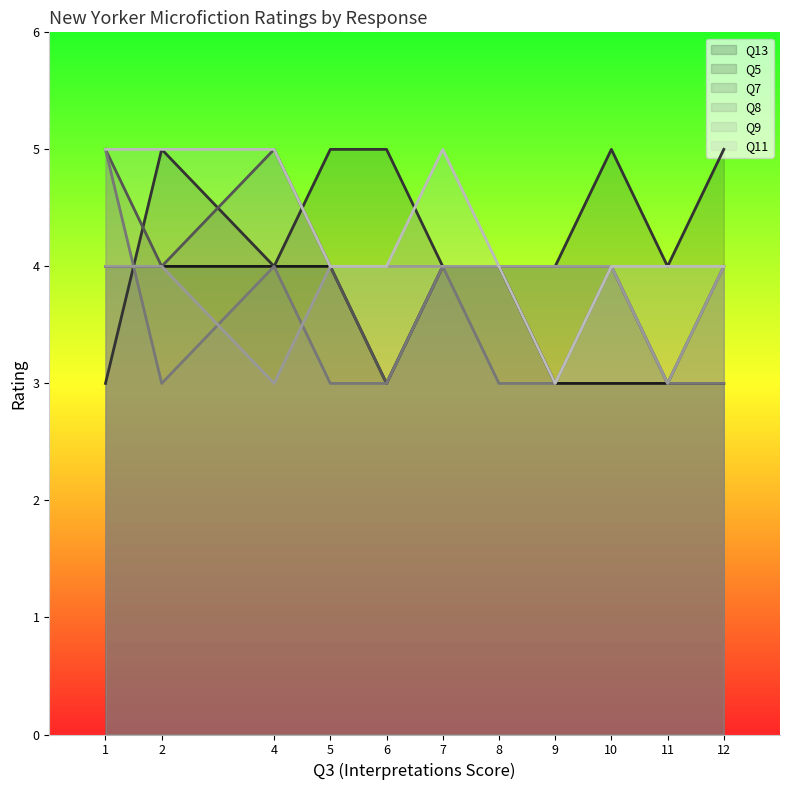

True or false: Q7 and Q9 intersect in this chart.

False